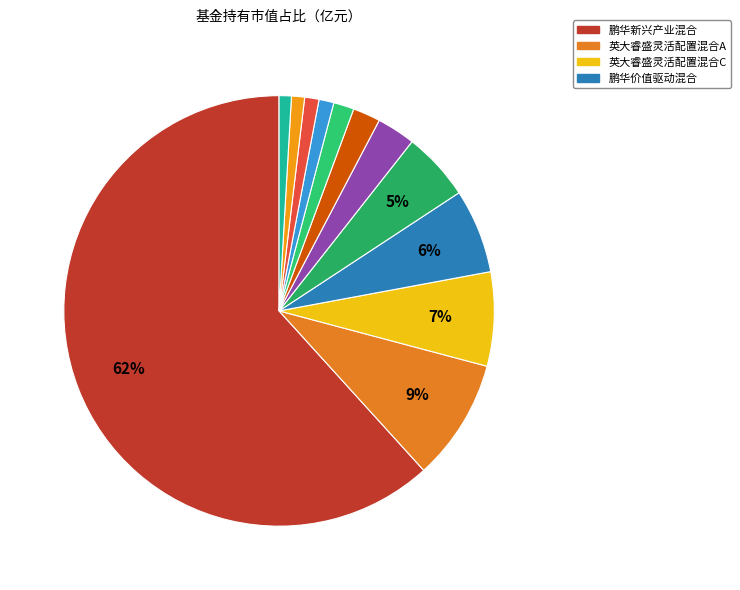

How many slices are in this pie chart?

12